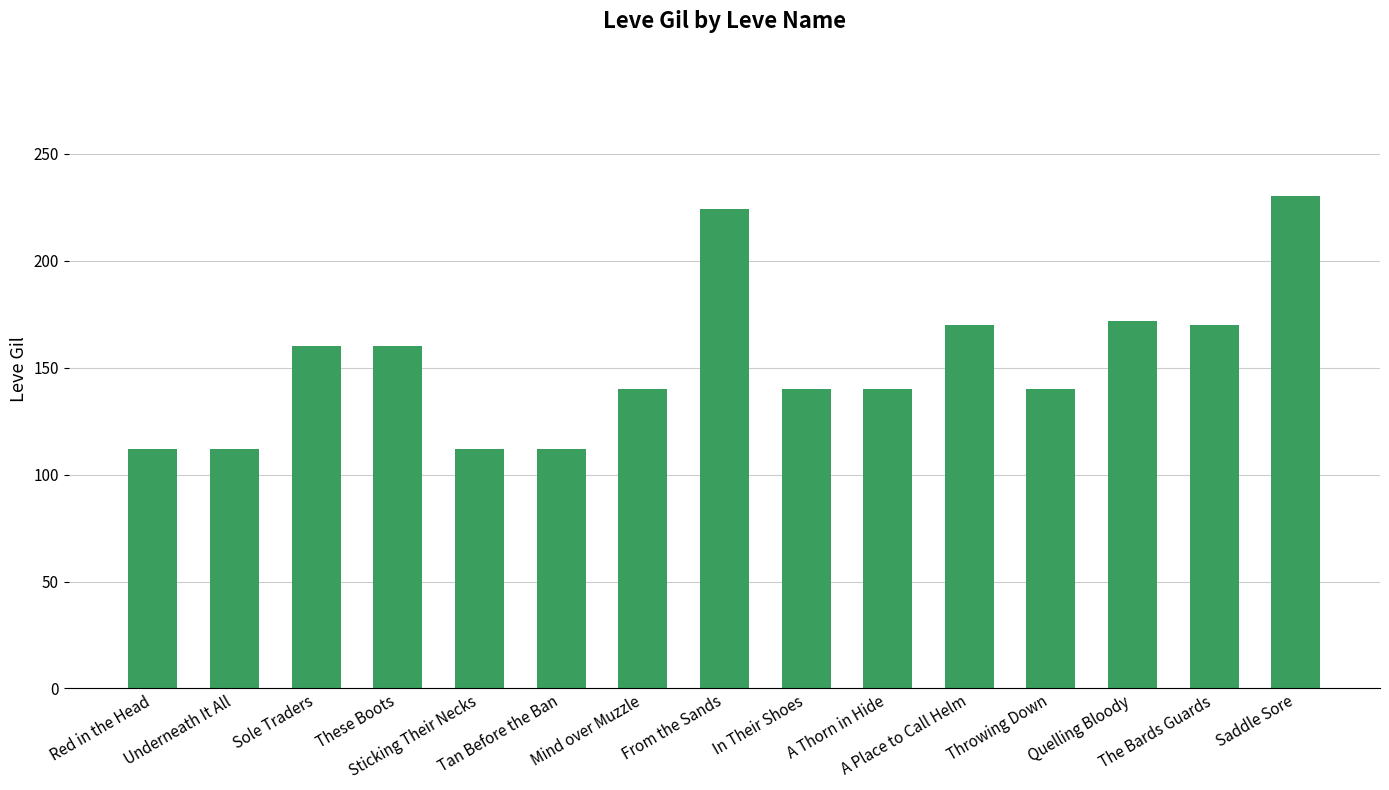

Reading right to left, list all the values displayed in this chart.

Saddle Sore=230	The Bards Guards=170	Quelling Bloody=172	Throwing Down=140	A Place to Call Helm=170	A Thorn in Hide=140	In Their Shoes=140	From the Sands=224	Mind over Muzzle=140	Tan Before the Ban=112	Sticking Their Necks=112	These Boots=160	Sole Traders=160	Underneath It All=112	Red in the Head=112